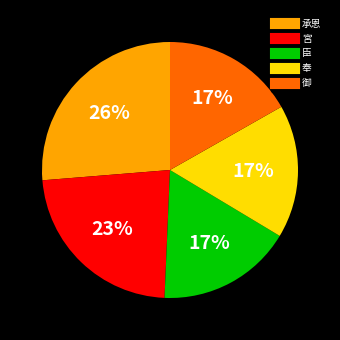

To the nearest percent, what is the combined percentage of 臣 and 奉?

34%